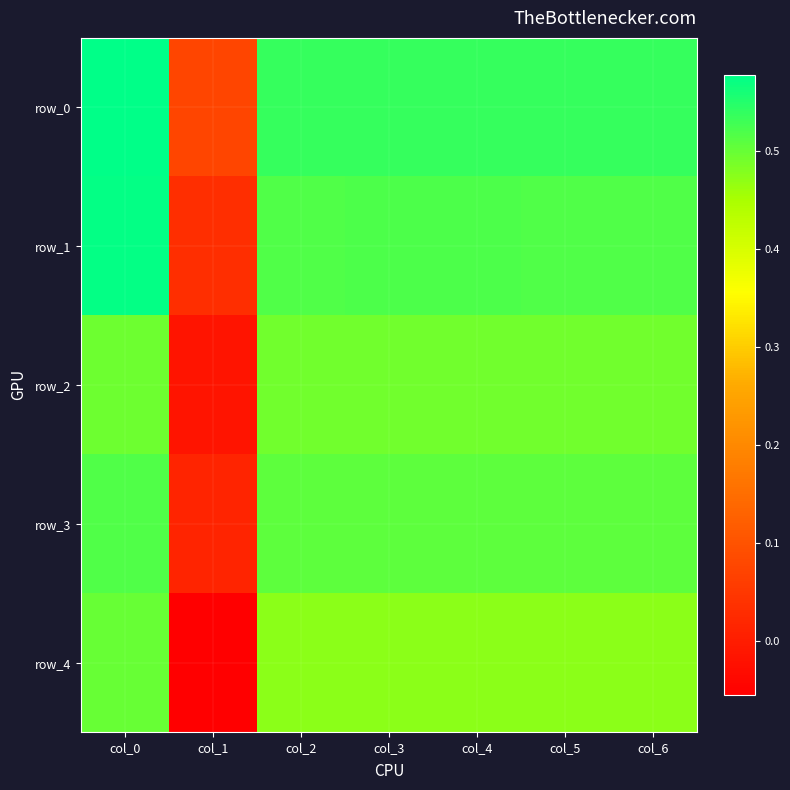

What is the difference between the highest and lowest values at col_3?

0.1